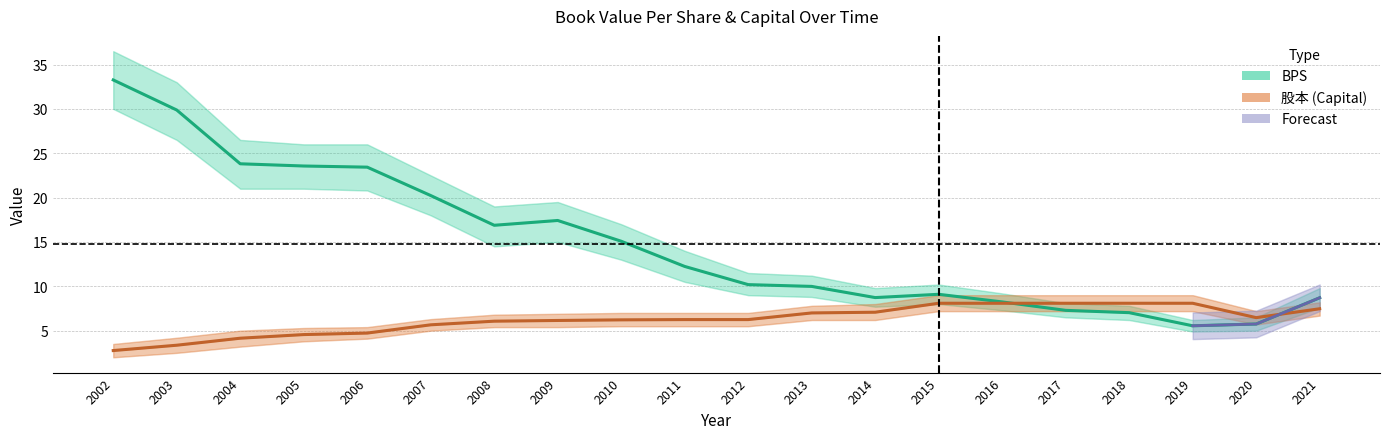

At 2014, list the series in order from smallest to largest.

股本, BPS